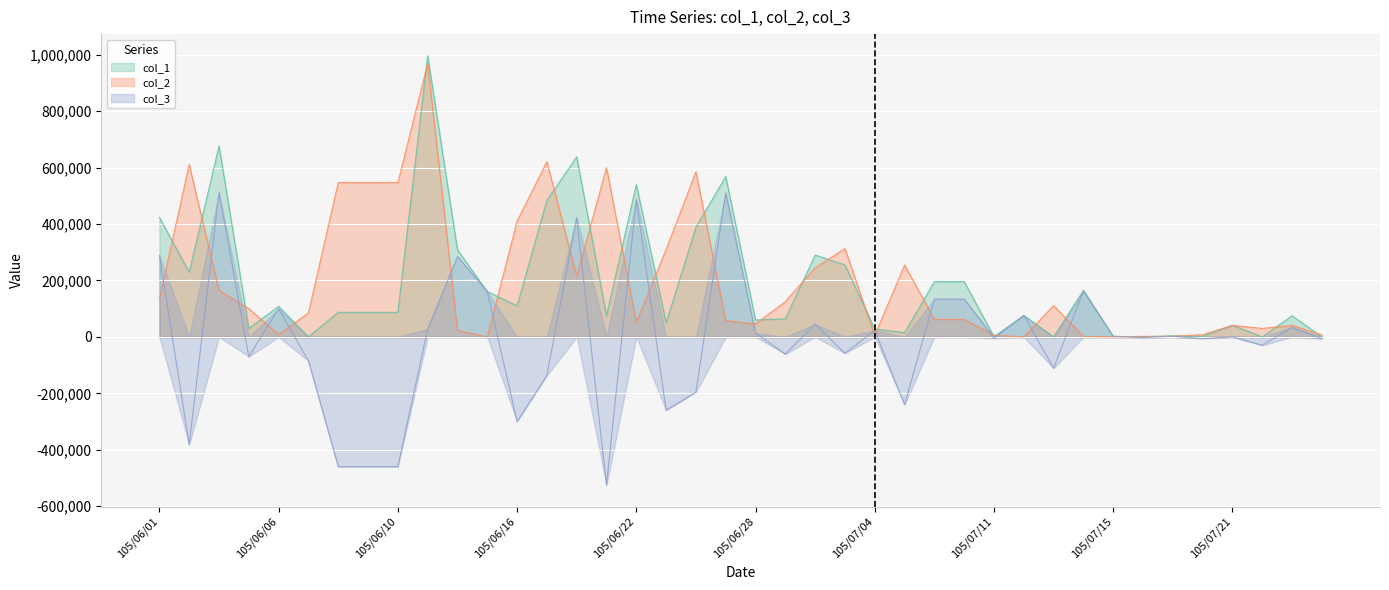

What is the maximum value shown in the chart?

997000